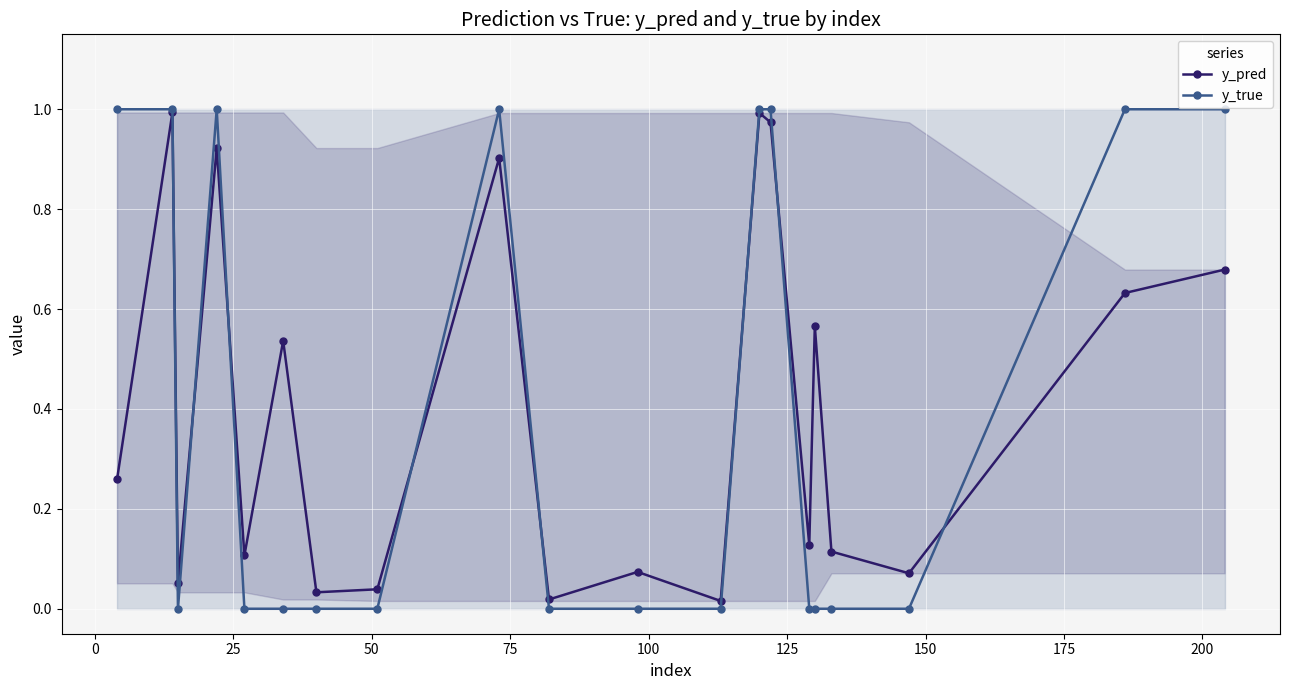

True or false: y_pred has more than 0 interior local peaks.

True